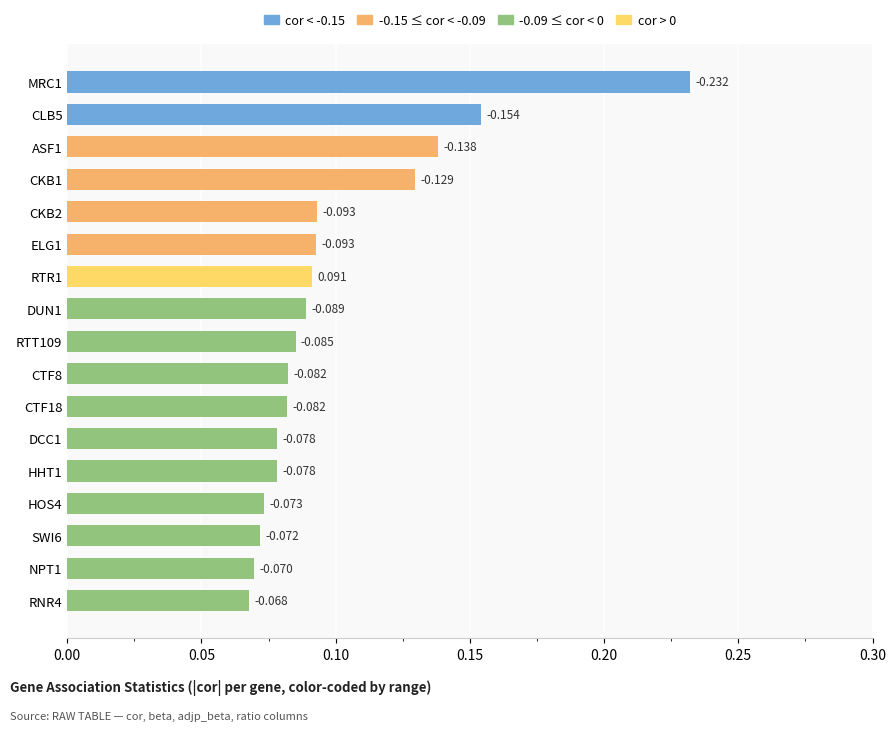

What is the difference between the maximum and second lowest values?

0.2